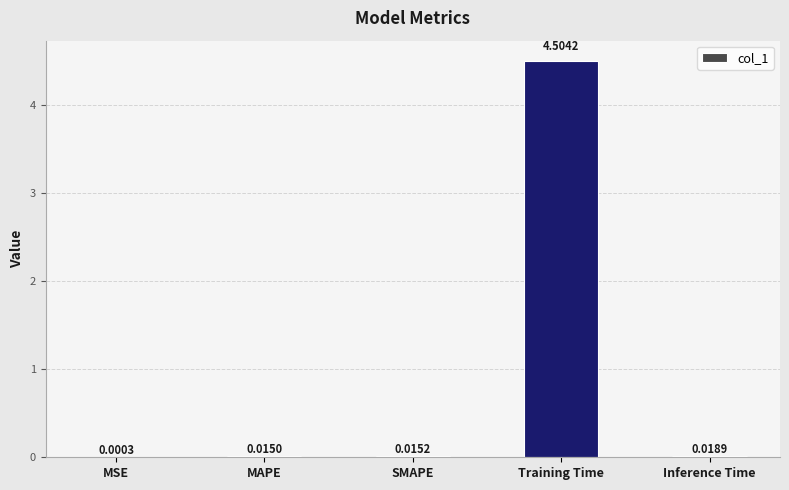

At which label is the value closest to 2?

Inference Time